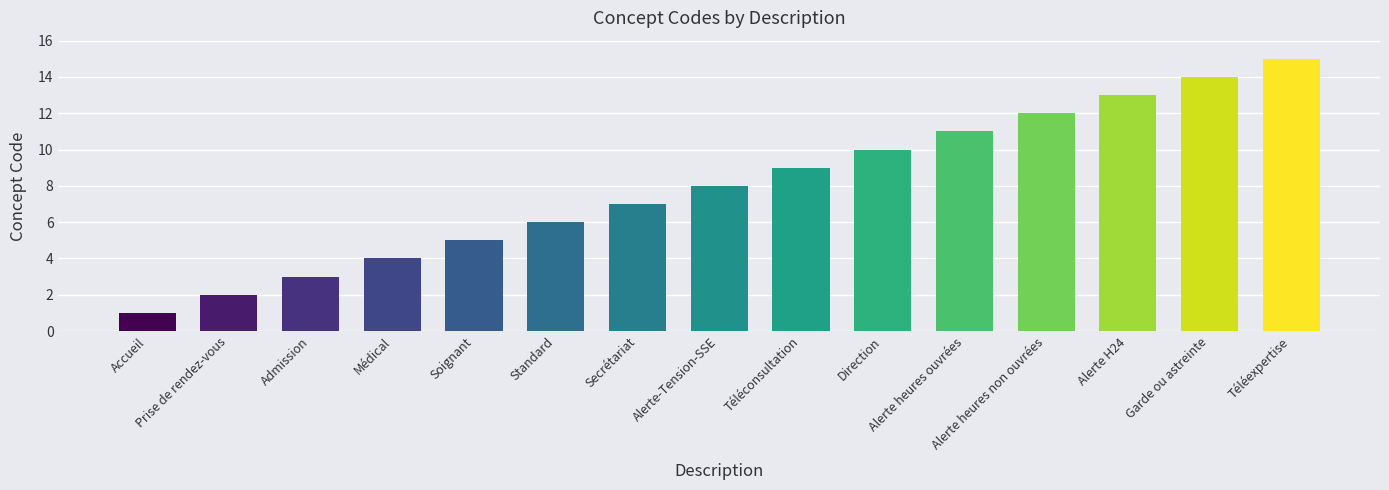

What is the maximum value shown in the chart?

15